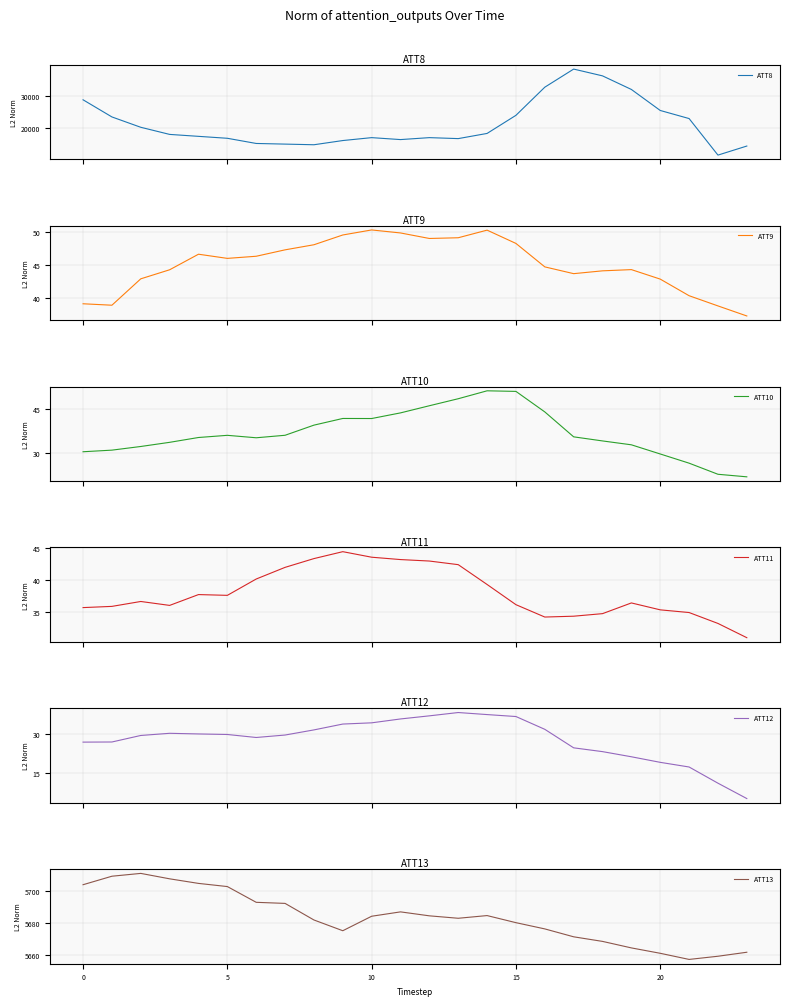

What is the highest value of the ATT13 series?

5710.6